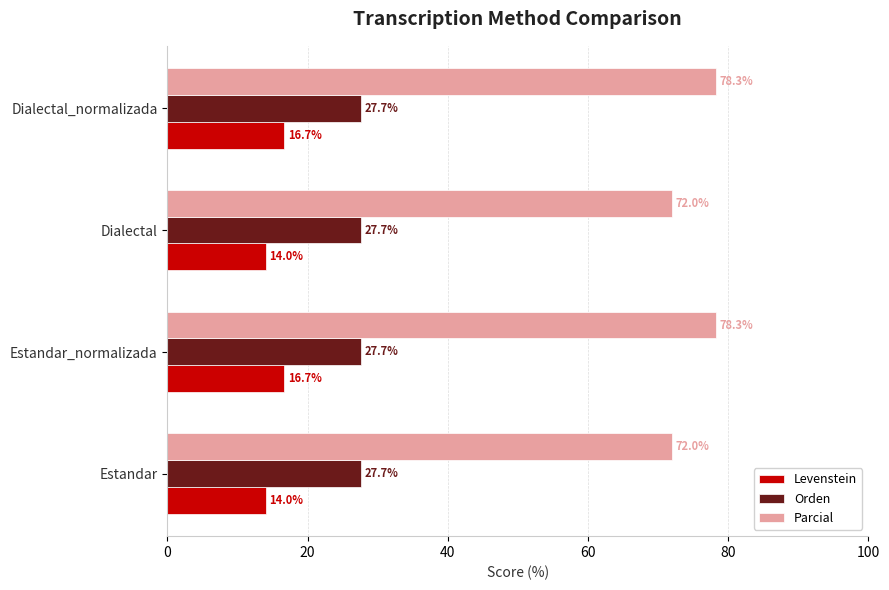

Rank the series by their average value, from highest to lowest.

Parcial, Orden, Levenstein